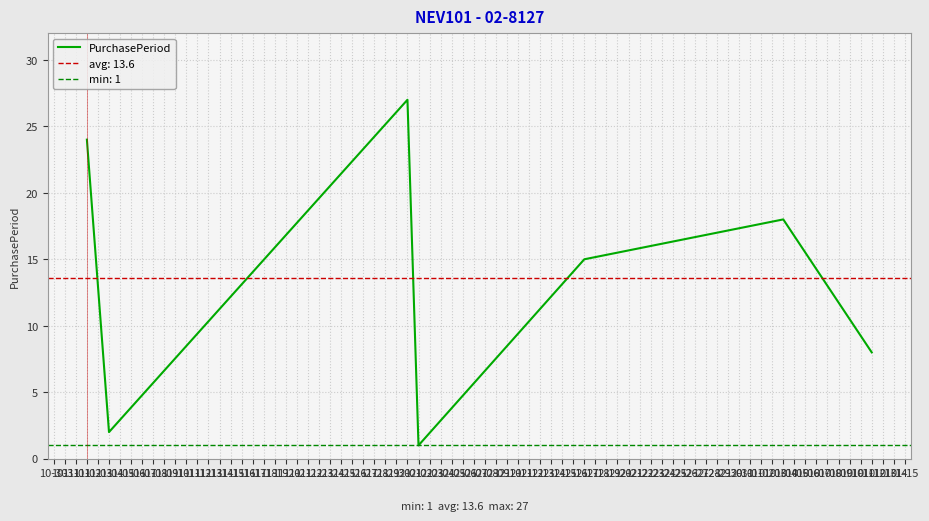

Between 11-04 and 01-04, which is larger?

01-04